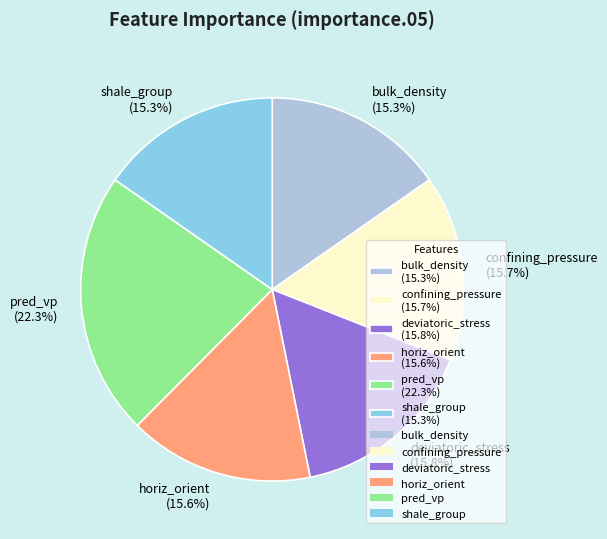

To the nearest percent, what percentage of the pie is confining_pressure?

16%